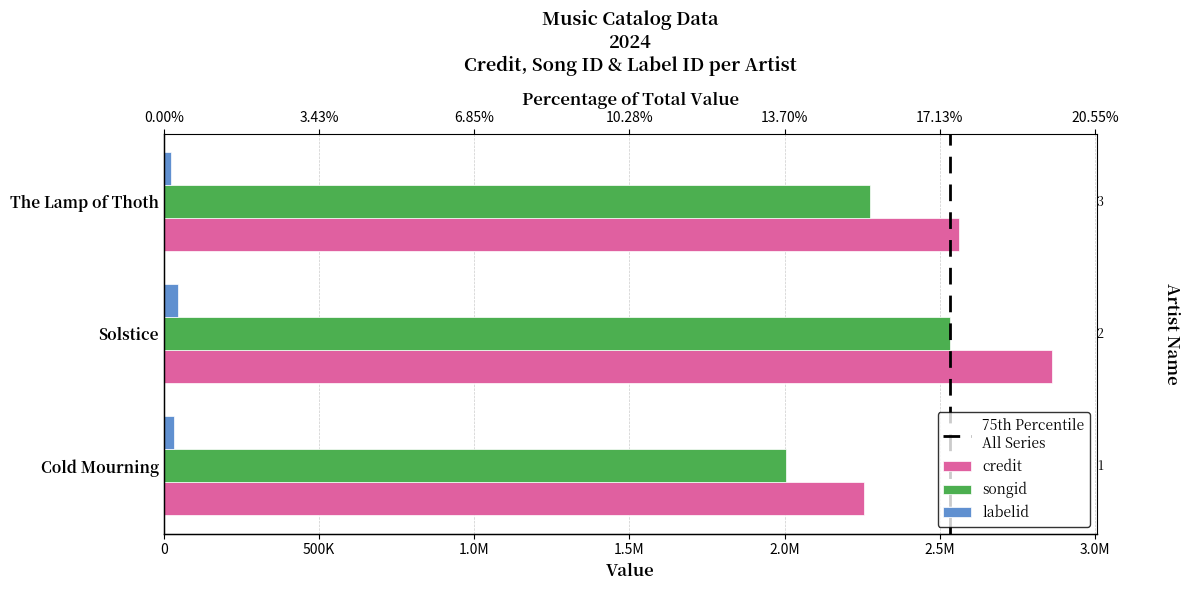

How many bars are there in each group?

3